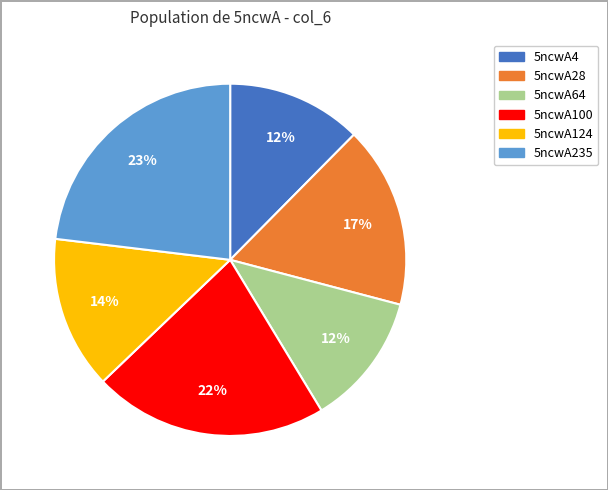

Is the sum of 5ncwA100 and 5ncwA64 greater than half?

No